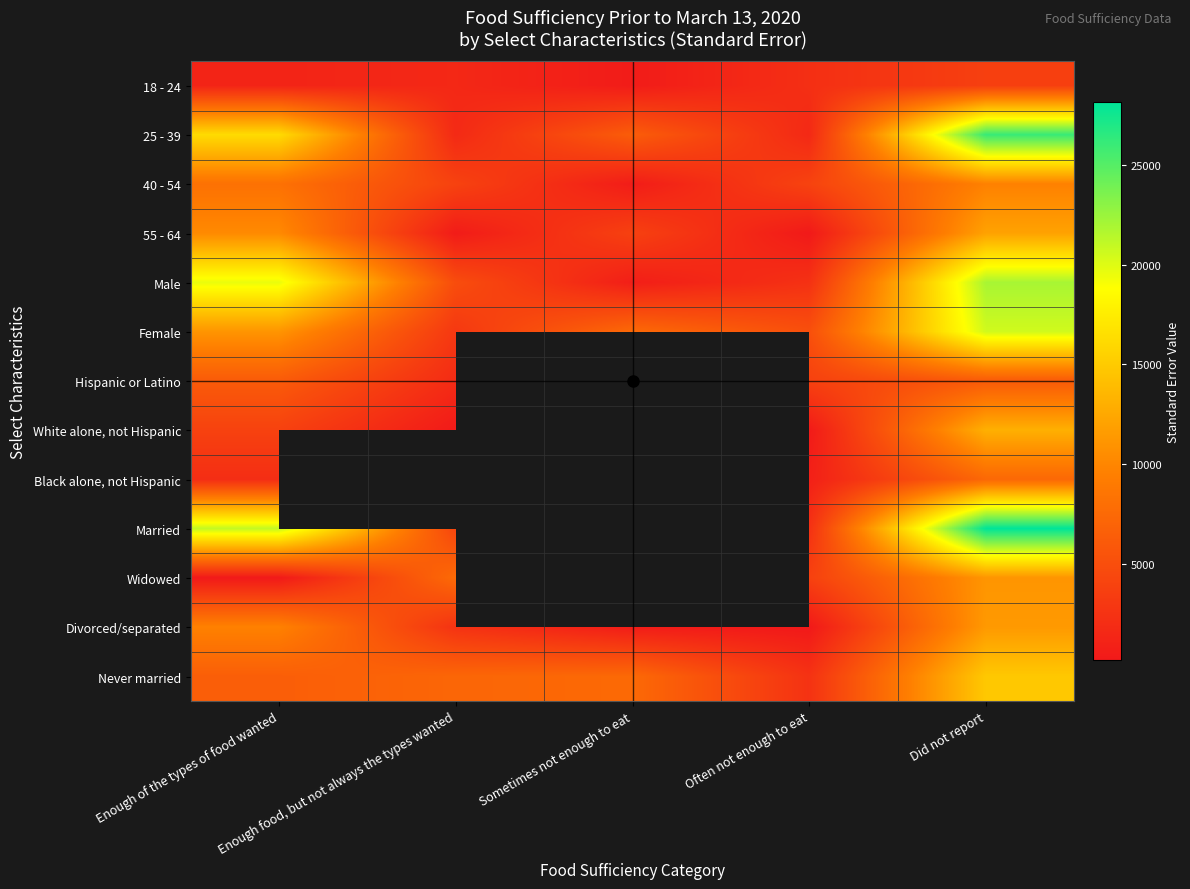

Which category has the lowest value in the White alone, not Hispanic series?

Enough food, but not always the types wanted